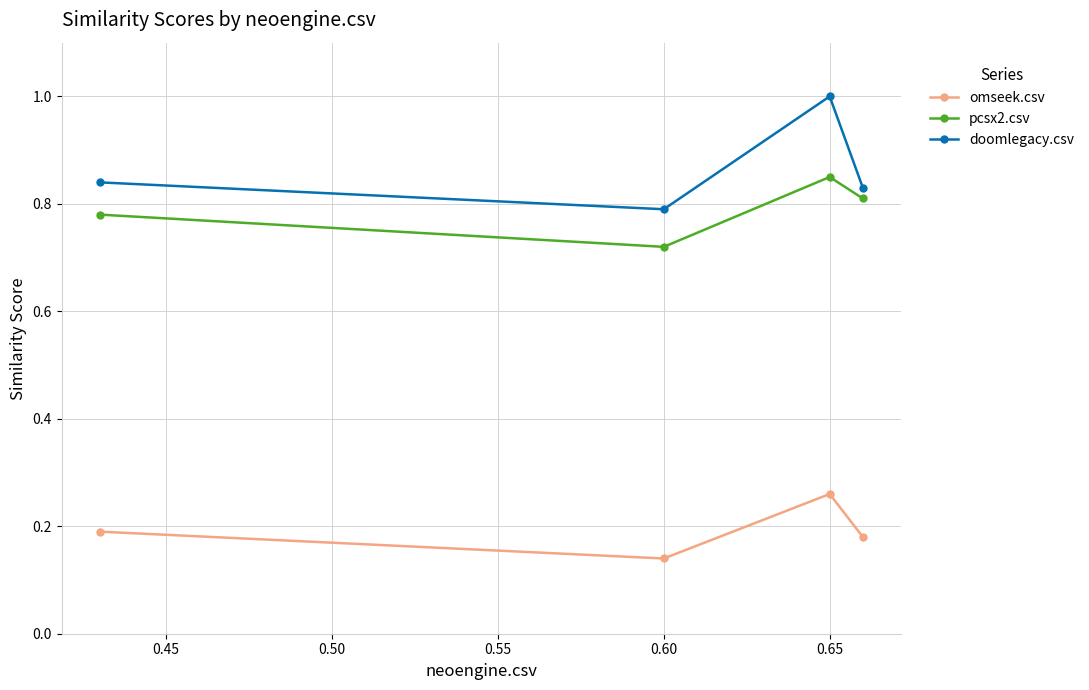

What is the value of the doomlegacy.csv point at the 3rd from the left?

1.0